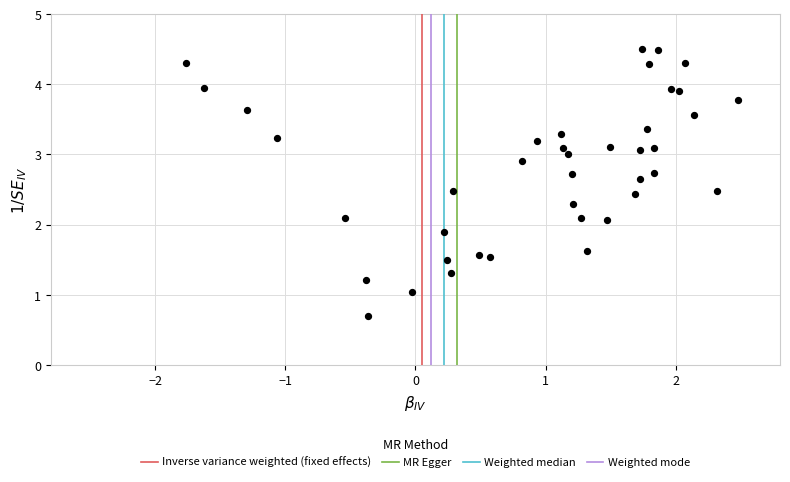

What is the range of X values (max minus min)?

4.2